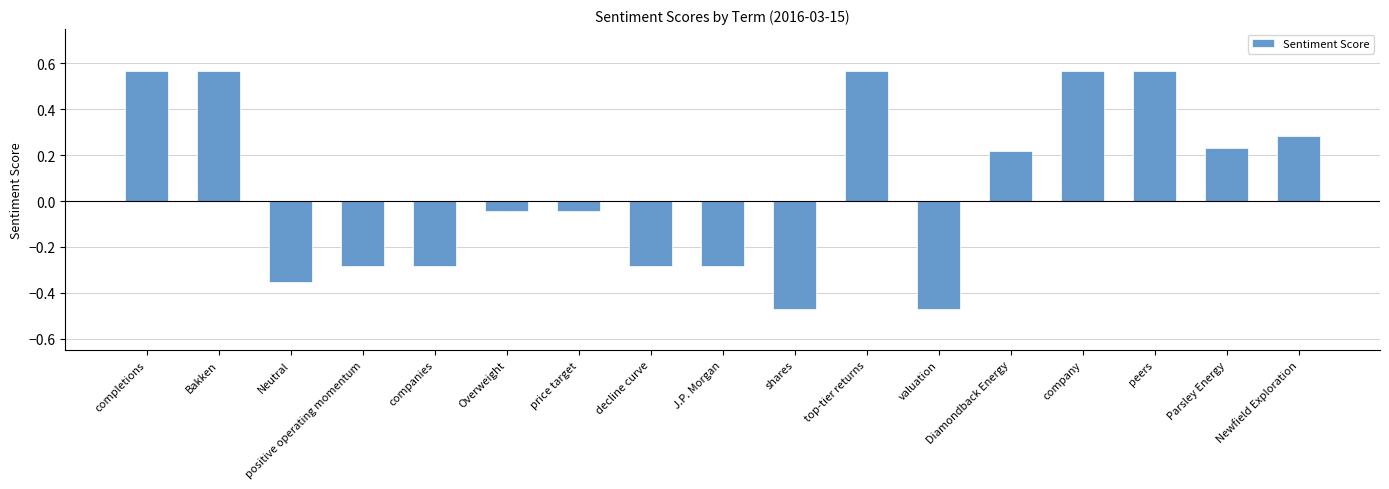

How many values are below 0?

9